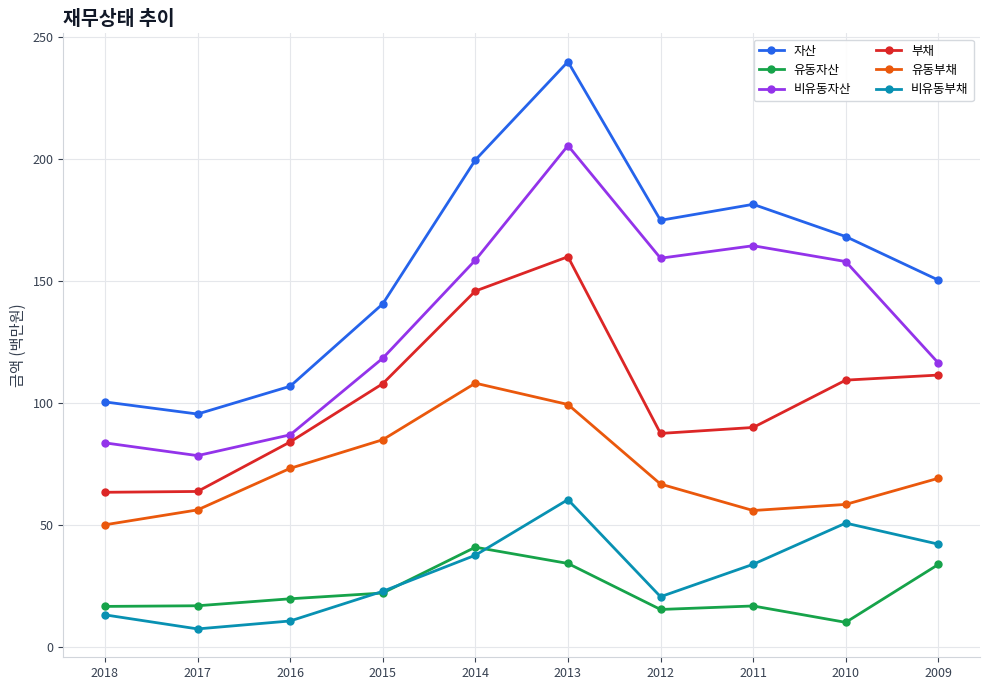

How many interior local valleys does the 비유동자산 series have?

2